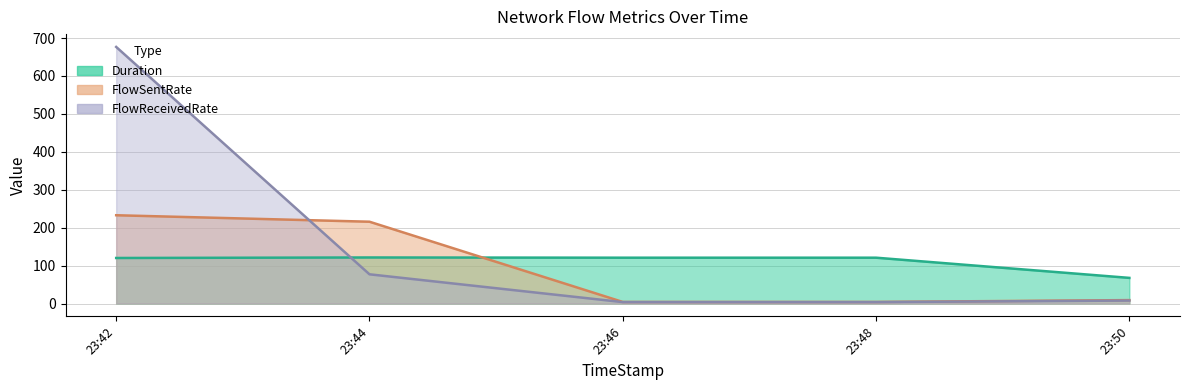

How many lines are shown in the chart?

3